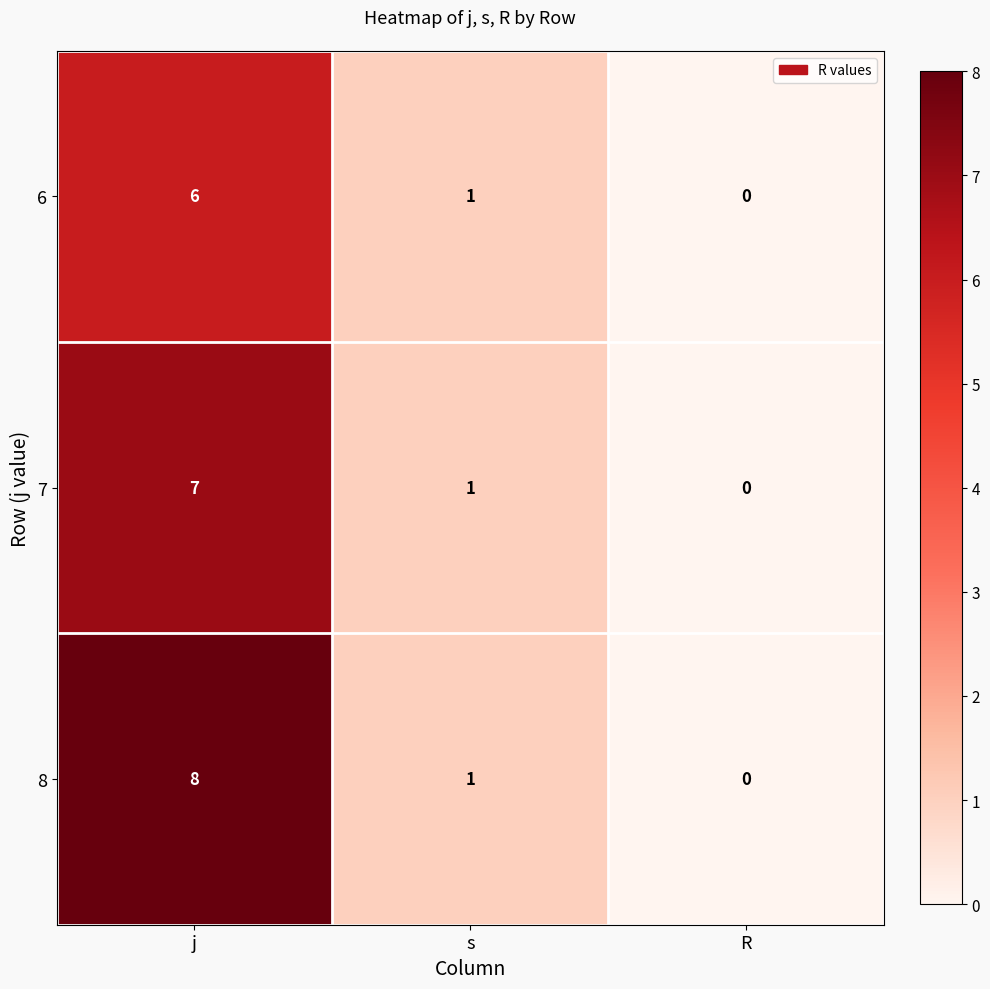

What is the spread (max minus min) of values at j?

2